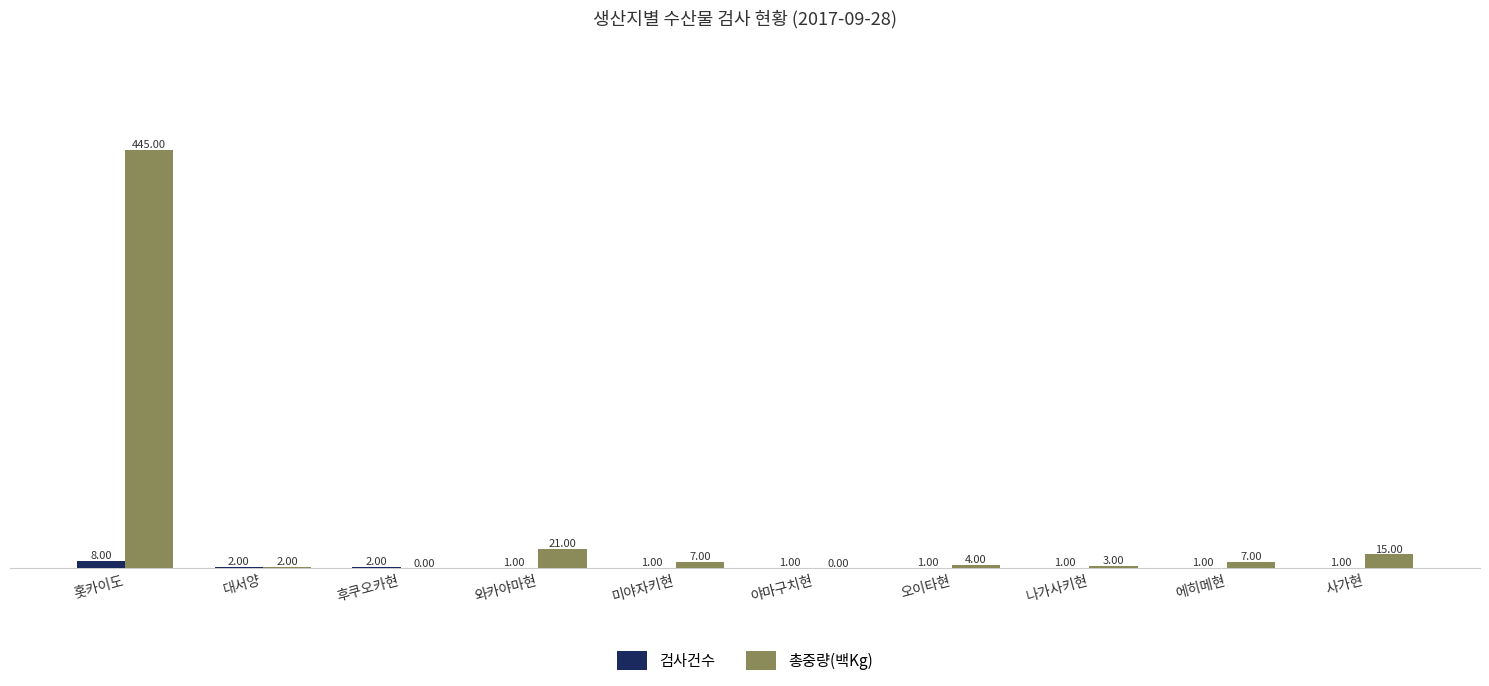

How many series are shown in this chart?

2